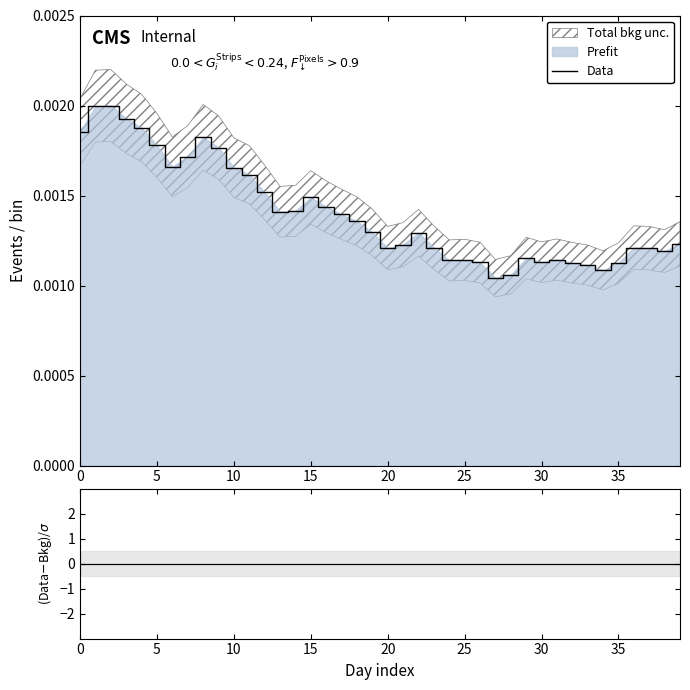

Is this an area chart (filled region under the line)?

No